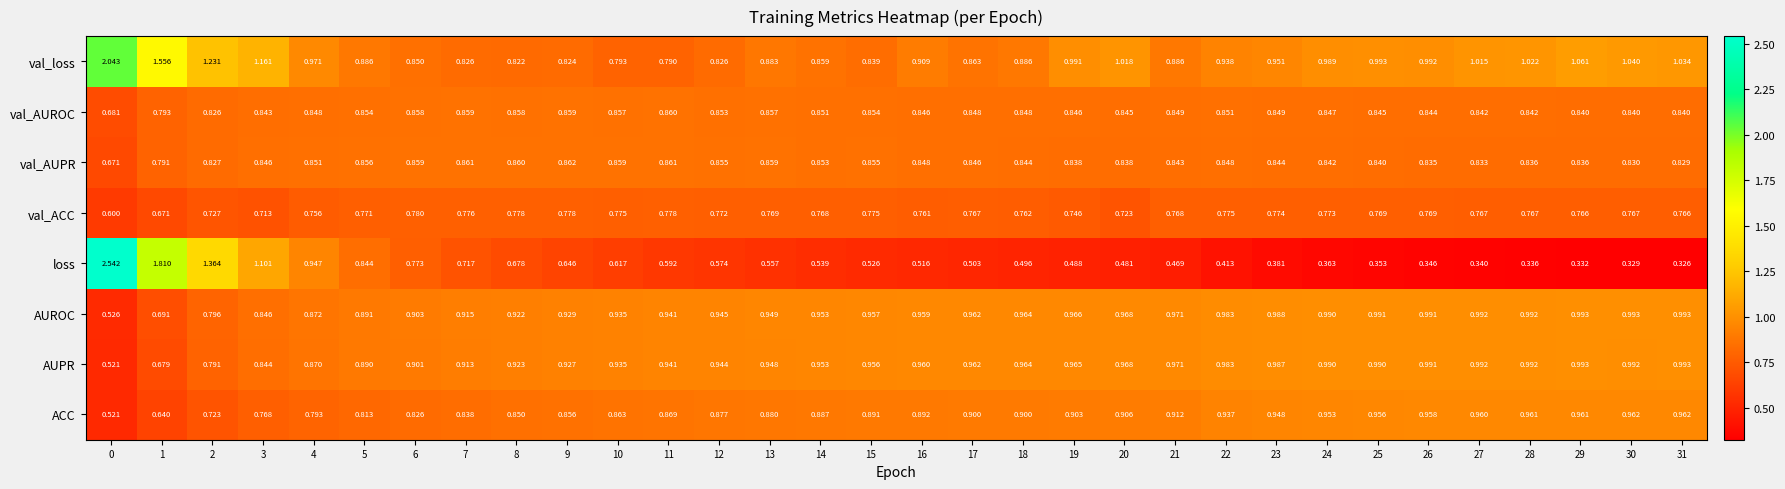

At 6, list the series in order from smallest to largest.

loss, val_ACC, ACC, val_loss, val_AUROC, val_AUPR, AUPR, AUROC